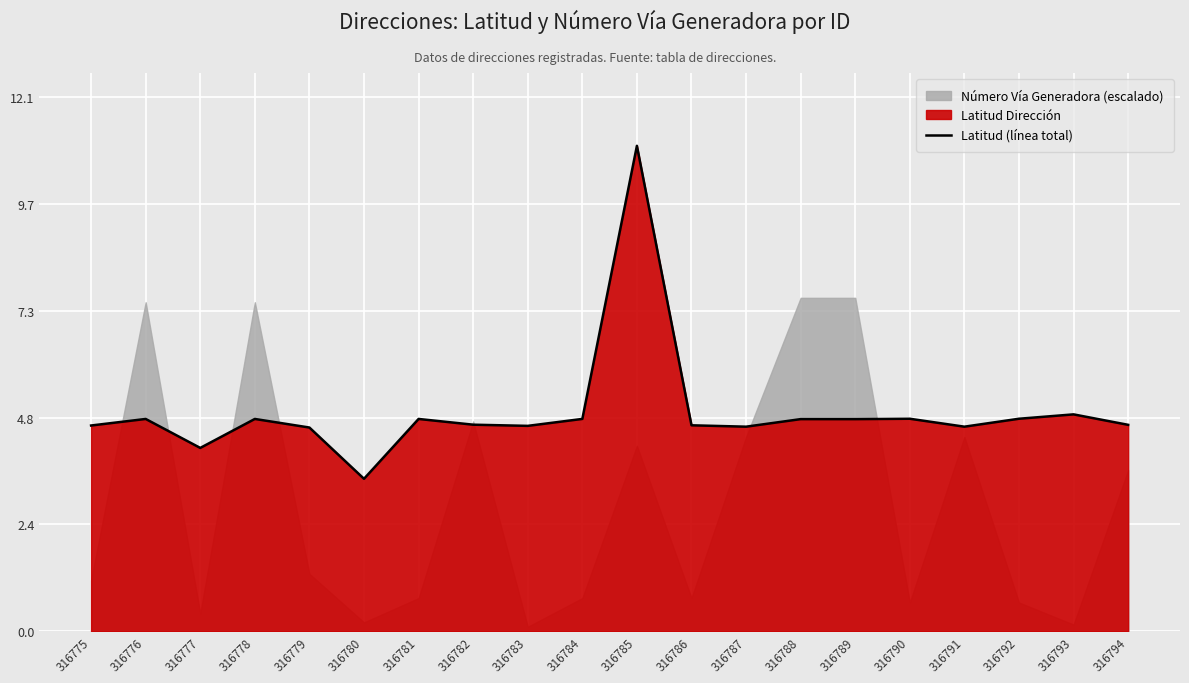

The chart shows a value of 4.8 at 316792. True or false?

True